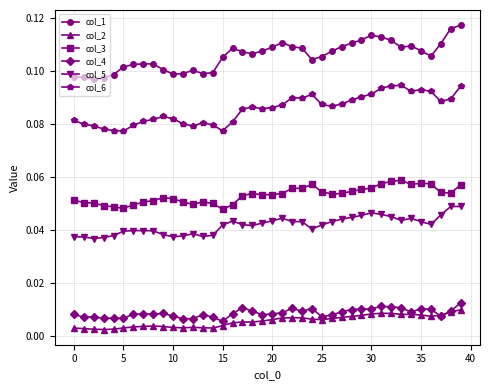

At how many categories does at least one series exceed 0?

40